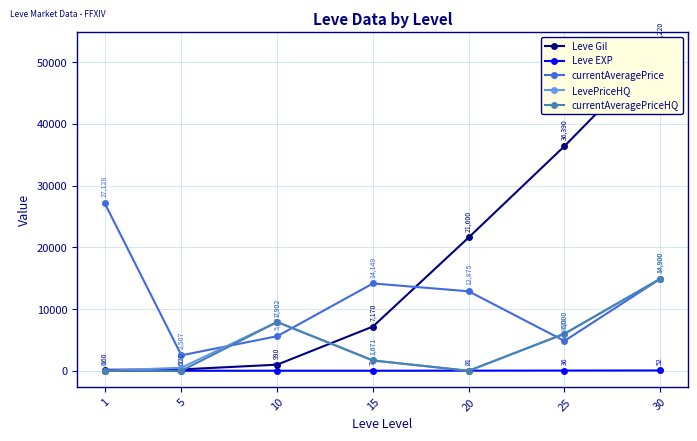

Which label corresponds to the smallest value in the chart?

1